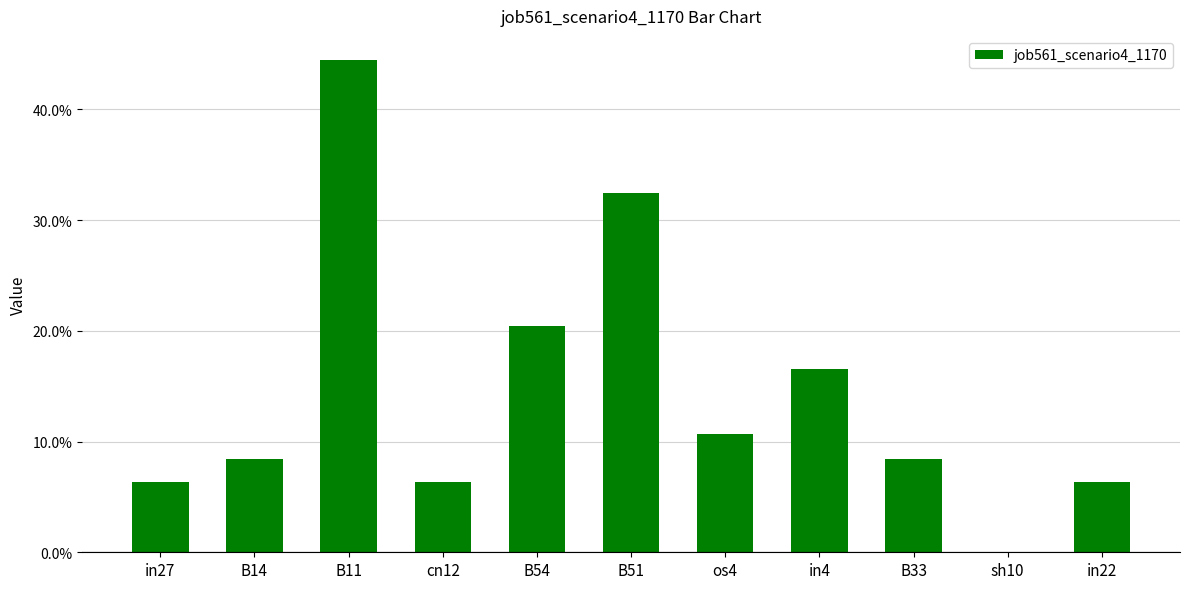

What is the approximate value at os4?

0.1